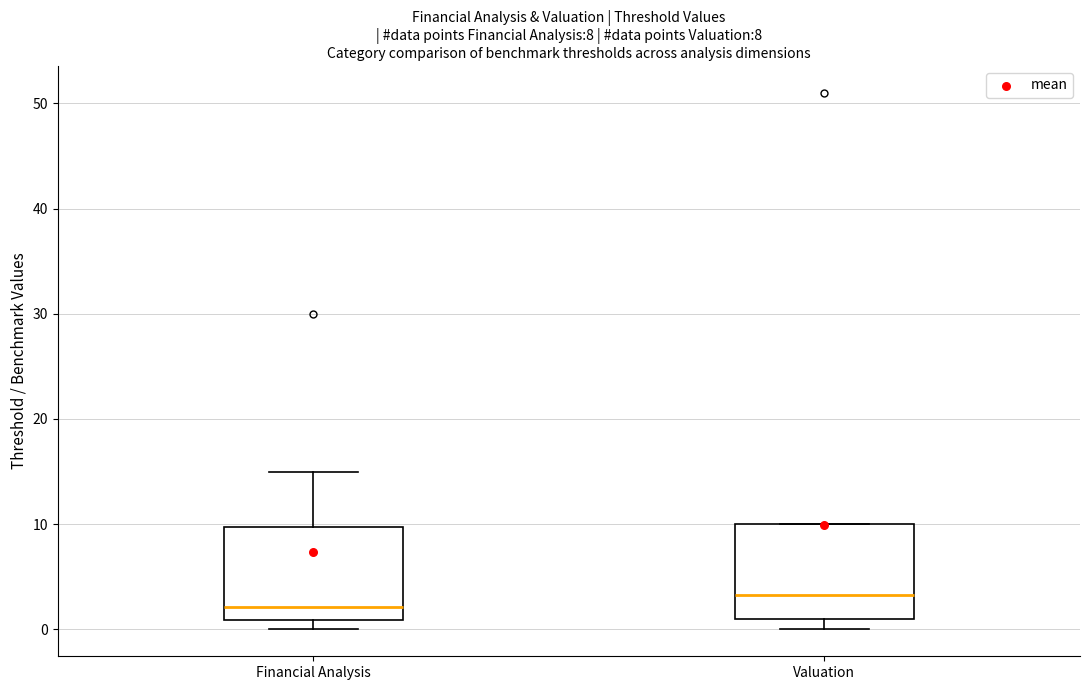

Which box has the highest median line?

Valuation